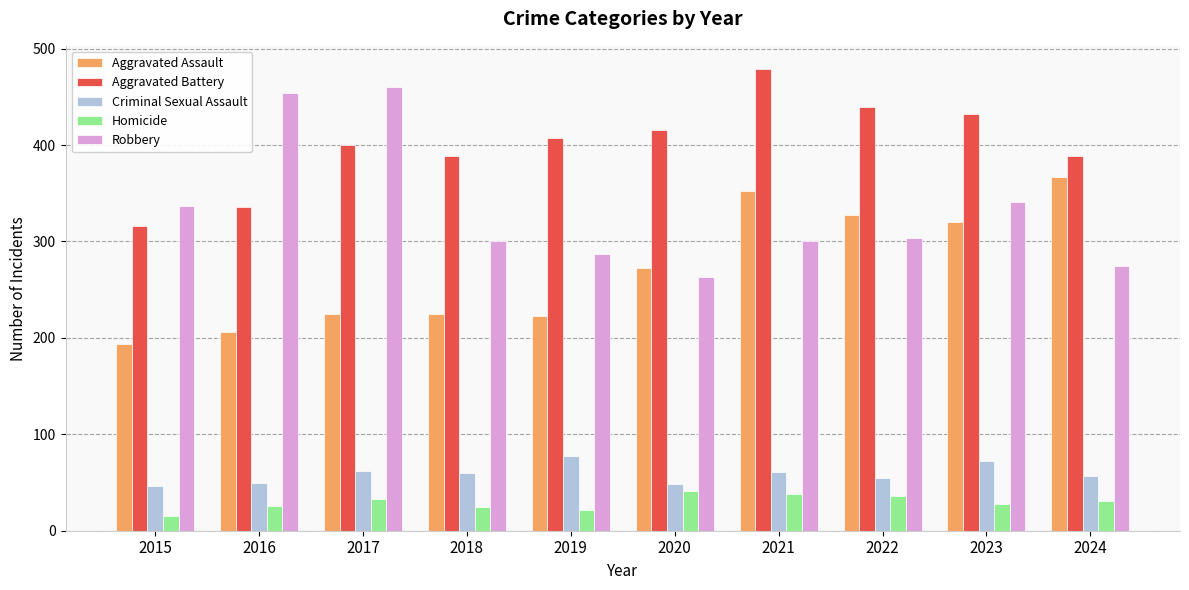

How many categories are shown in the chart?

10